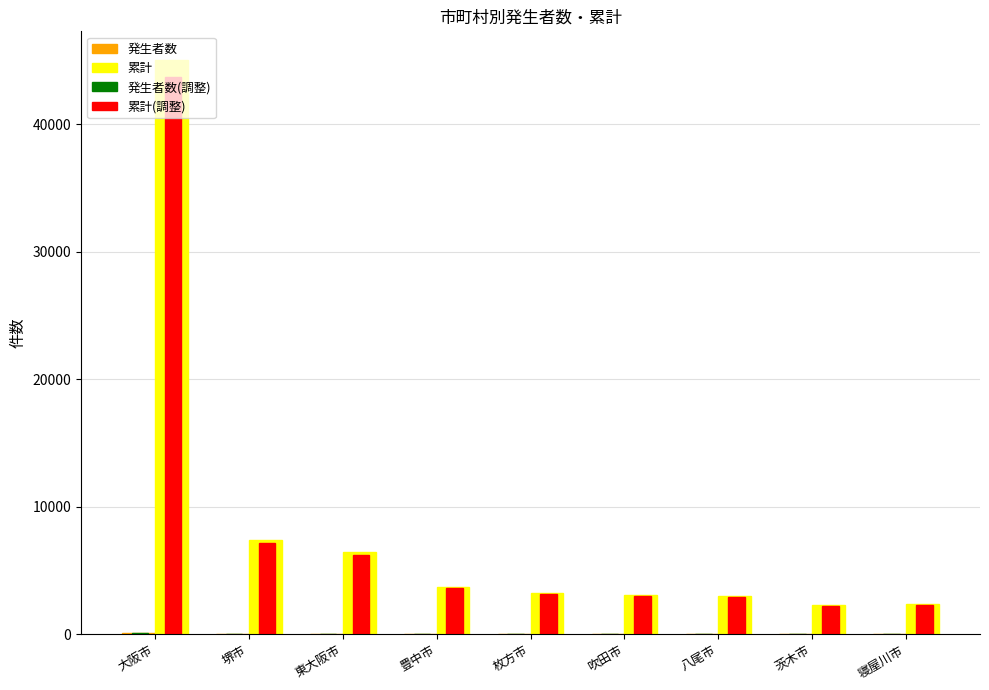

At which category is the sum across all series the highest?

大阪市